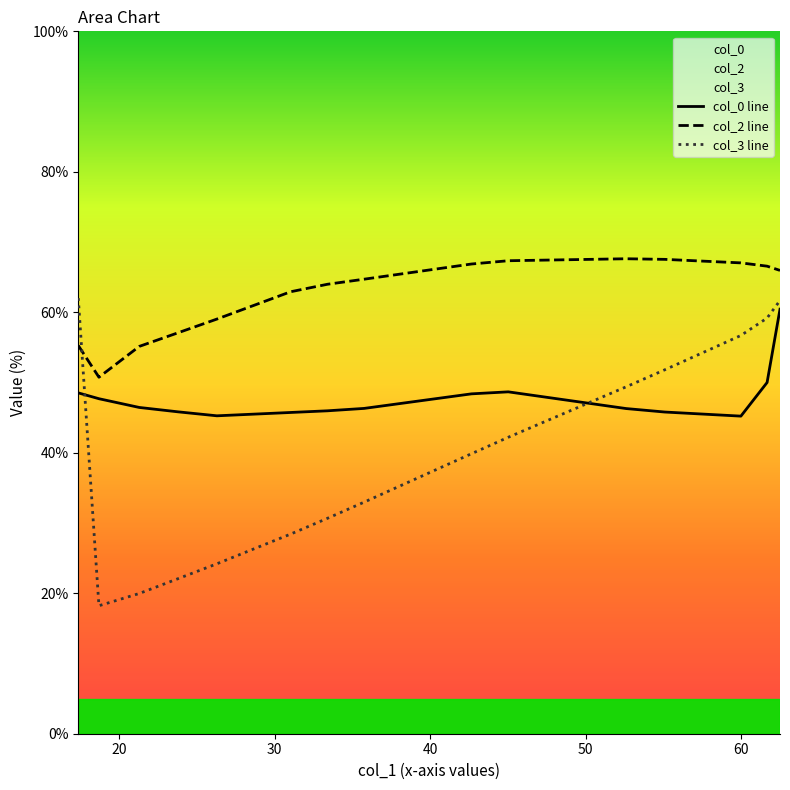

At how many categories does at least one series exceed 21?

21